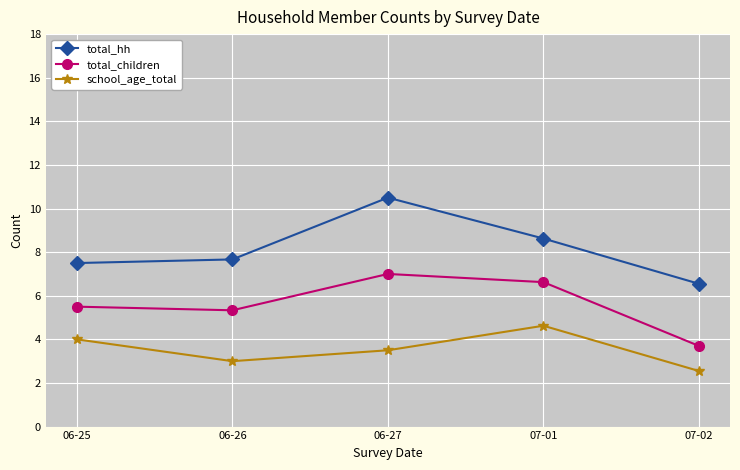

What is the total value across all series at 06-26?

16.0